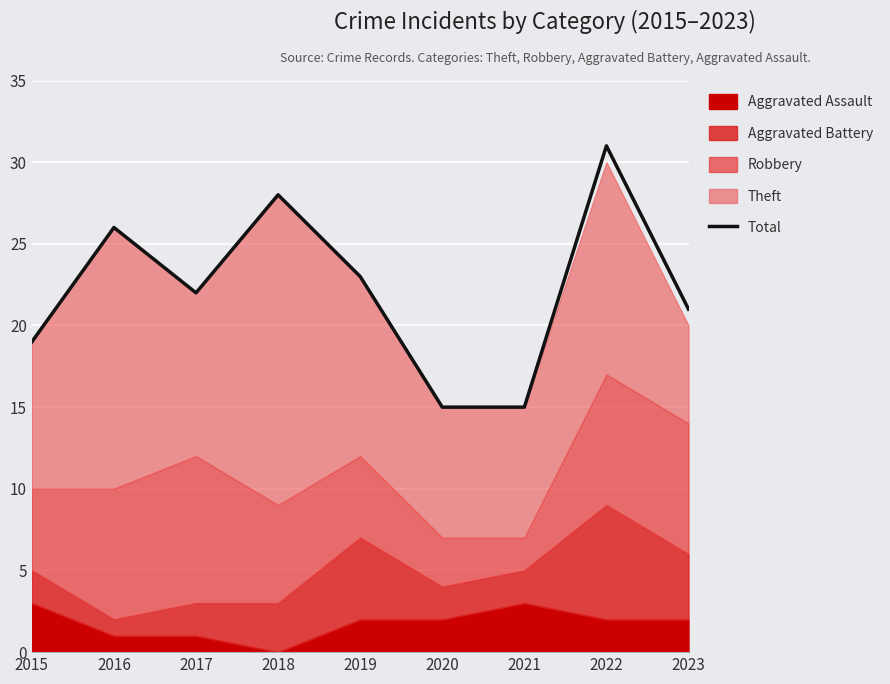

What is the difference between the maximum and minimum values?

16